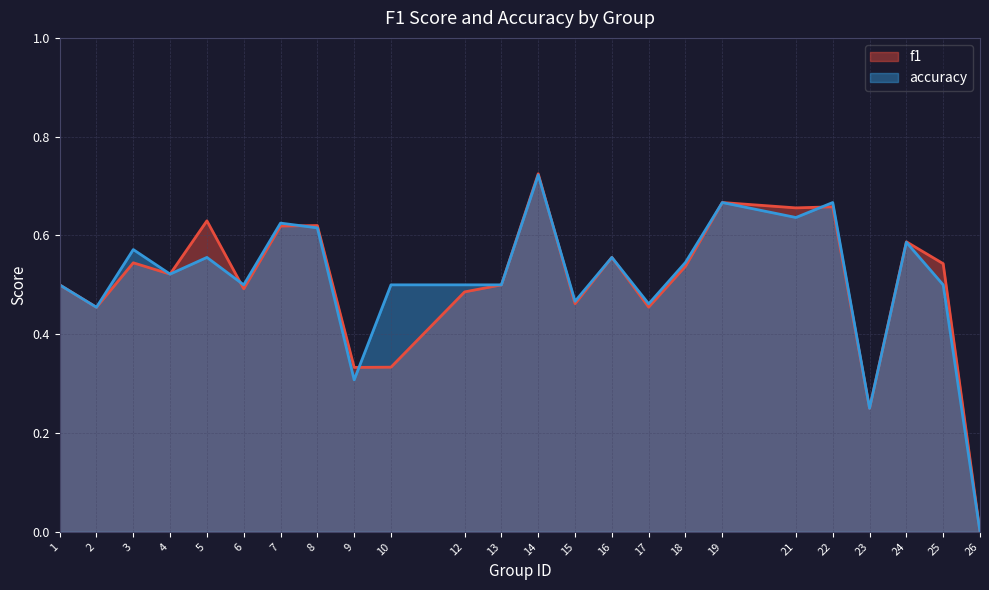

List the series in order of their overall mean, highest first.

accuracy, f1